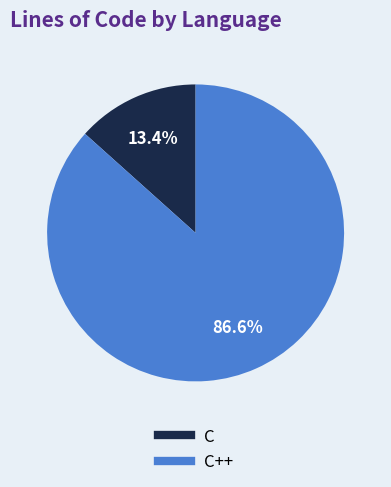

Is there any slice that represents more than half of the pie?

Yes